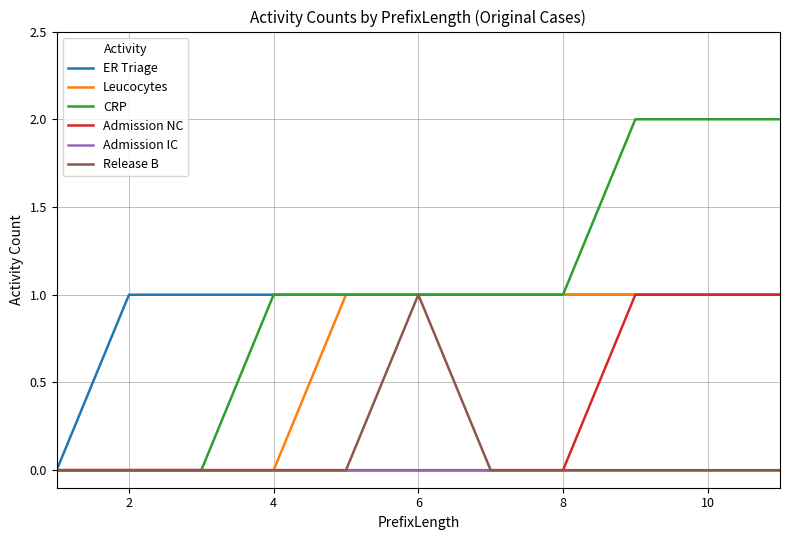

Which series has the largest range (max minus min)?

CRP